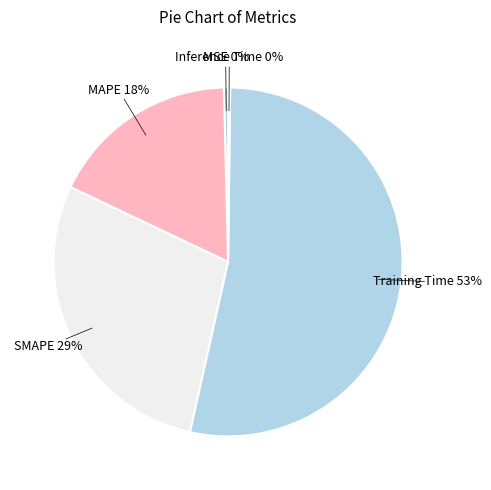

How many segments does this pie chart have?

5